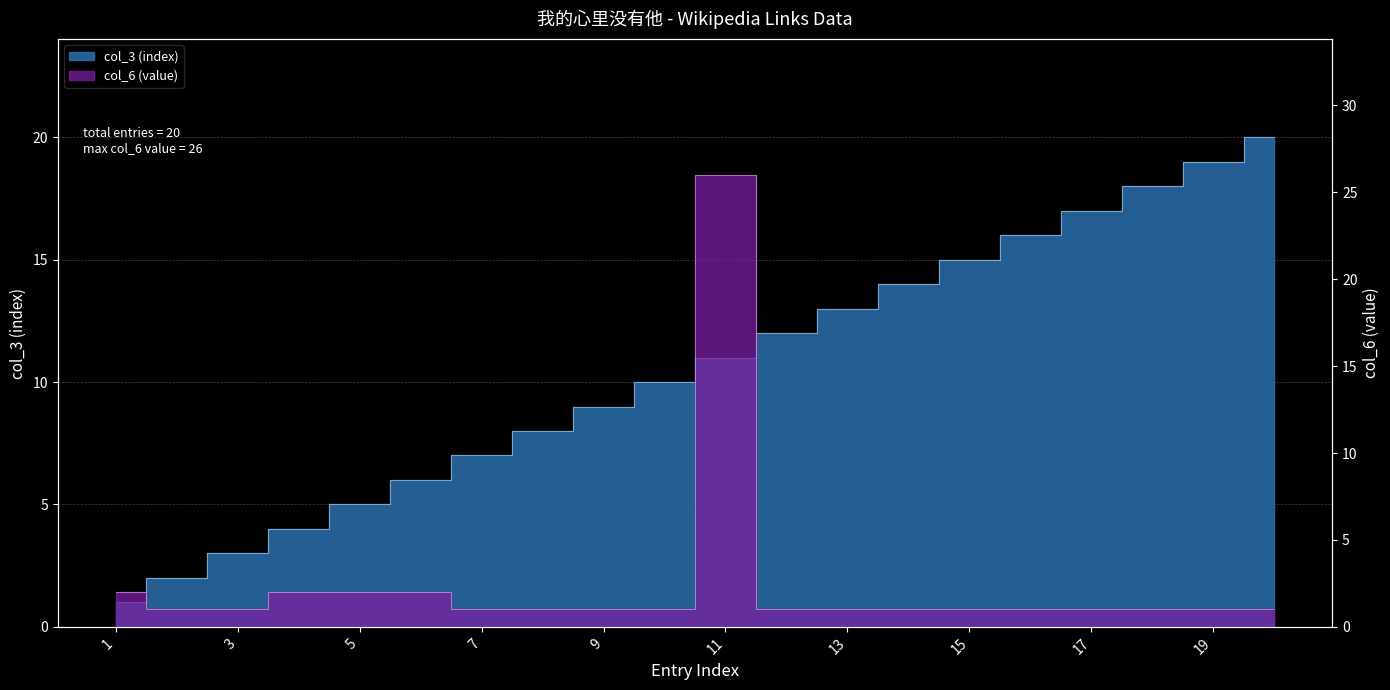

What is the minimum value shown in the chart?

1